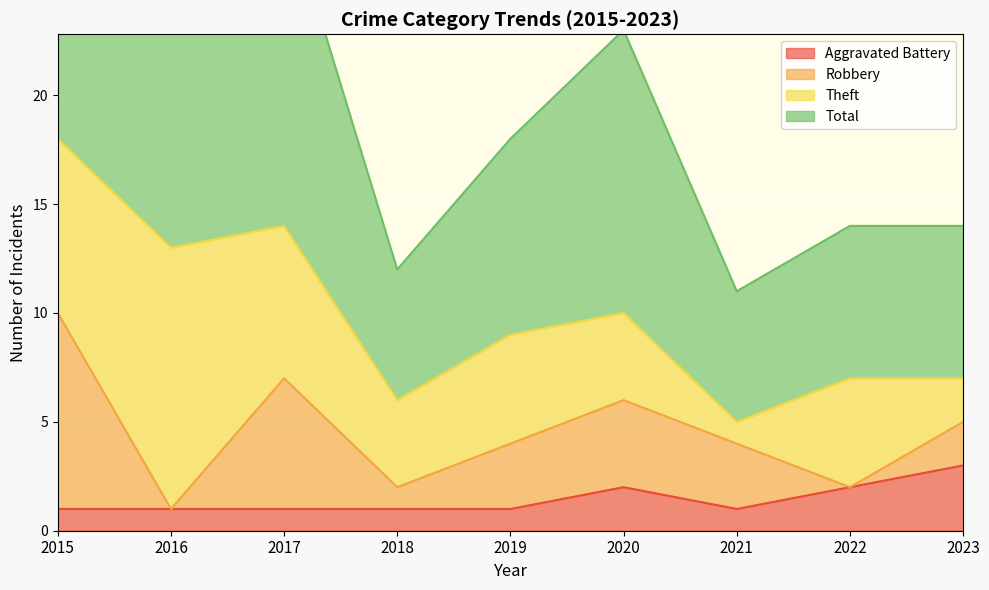

Which series changed the most between 2020 and 2021?

Total